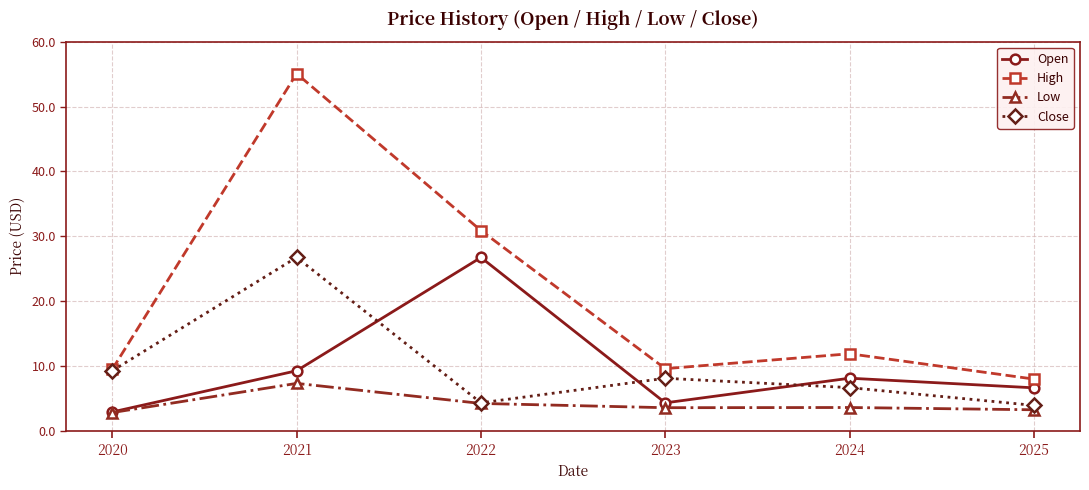

At which category does High reach its first local peak?

2021